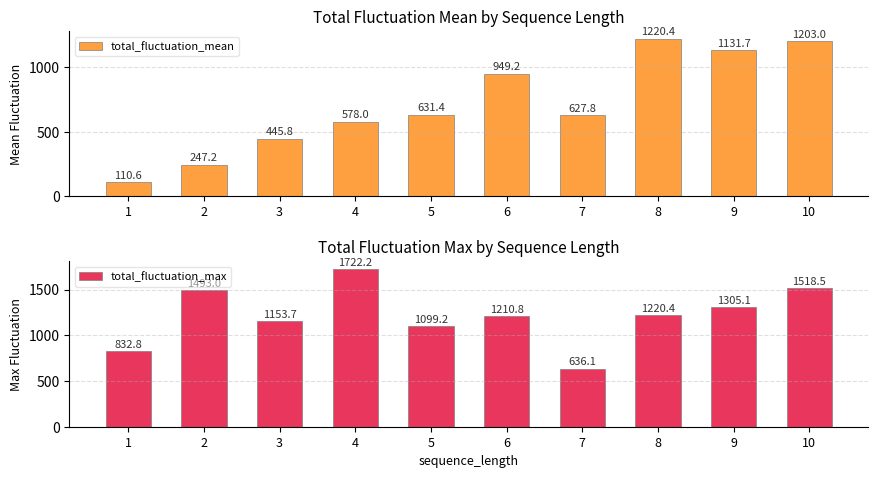

List the labels in order of total_fluctuation_mean value, largest first.

8, 10, 9, 6, 5, 7, 4, 3, 2, 1